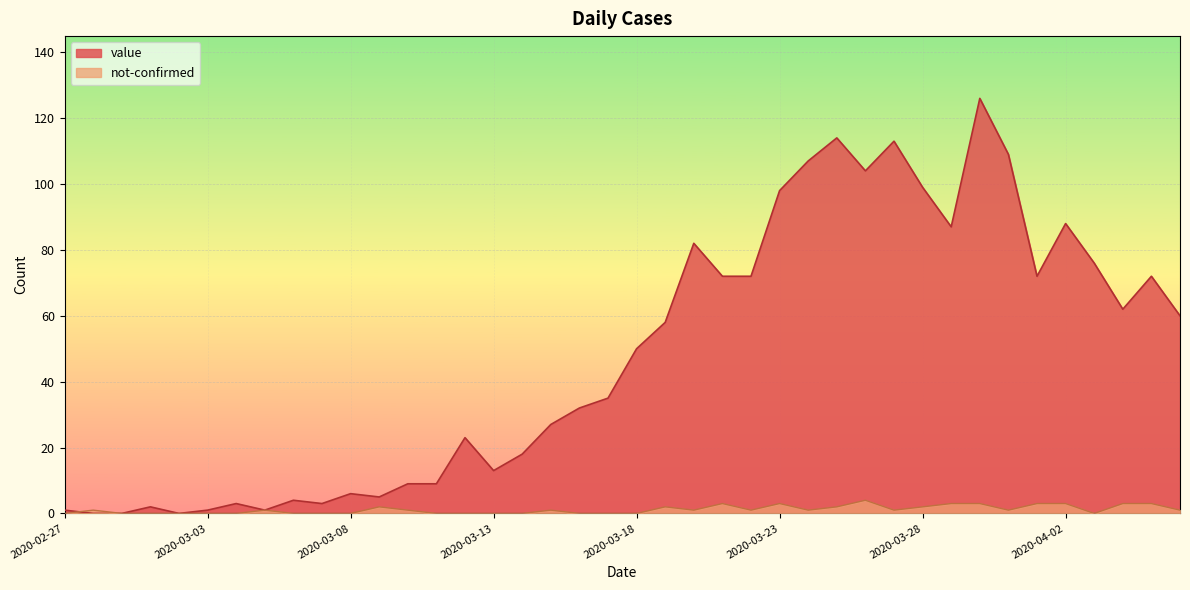

Where is not-confirmed nearest to the value 2?

2020-03-09